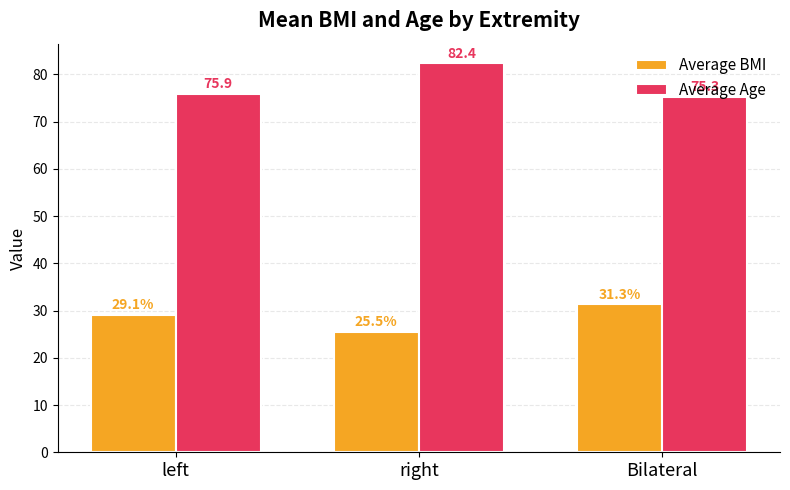

Rank the series by their average value, from lowest to highest.

Average BMI, Average Age